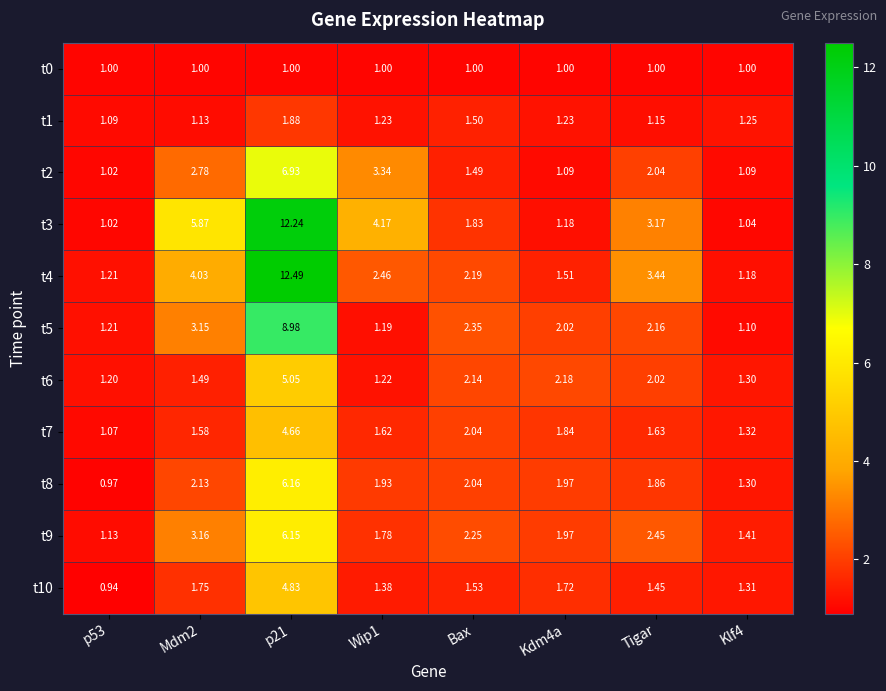

Rank the series by their maximum value, from highest to lowest.

t4, t3, t5, t2, t8, t9, t6, t10, t7, t1, t0